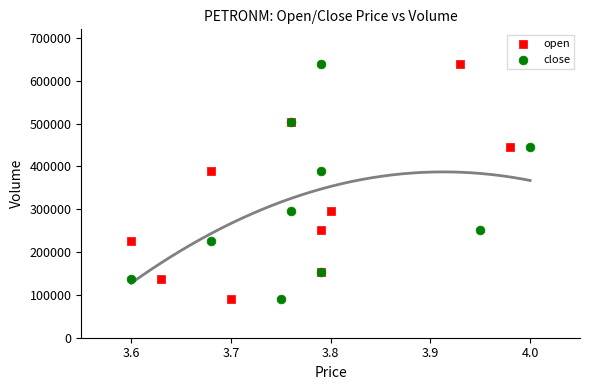

What are all the series names shown in the legend?

open, close